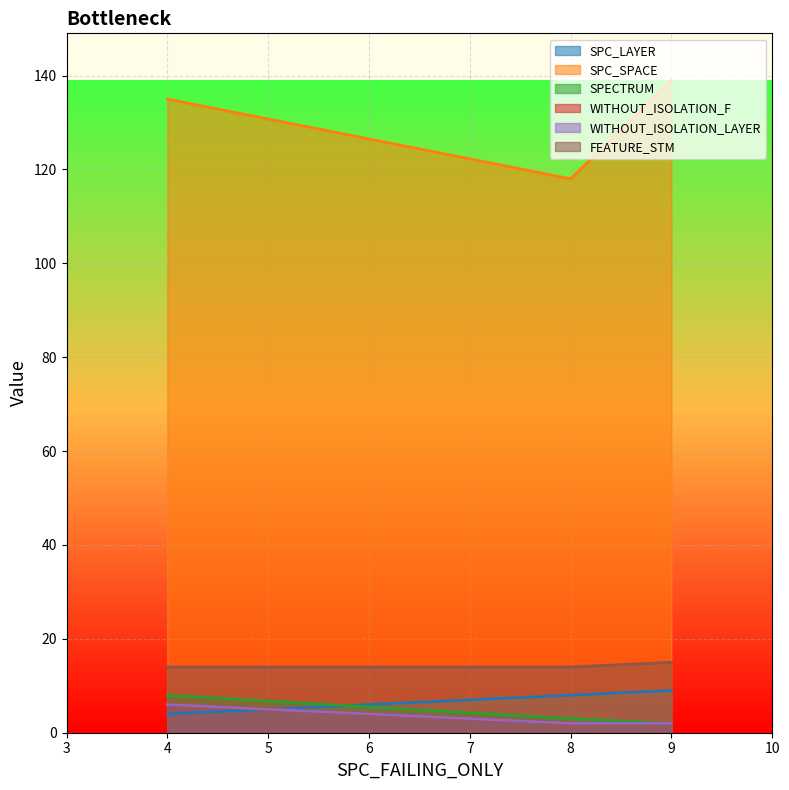

What is the minimum value for SPC_SPACE?

118